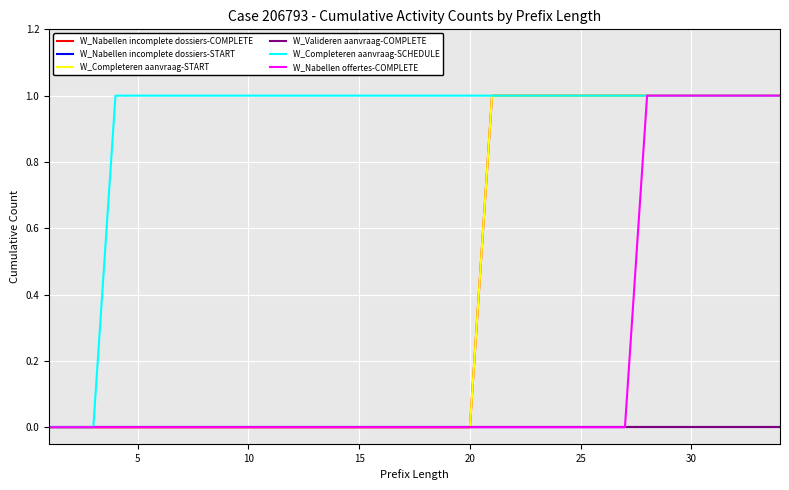

Does the chart have visible grid lines?

Yes